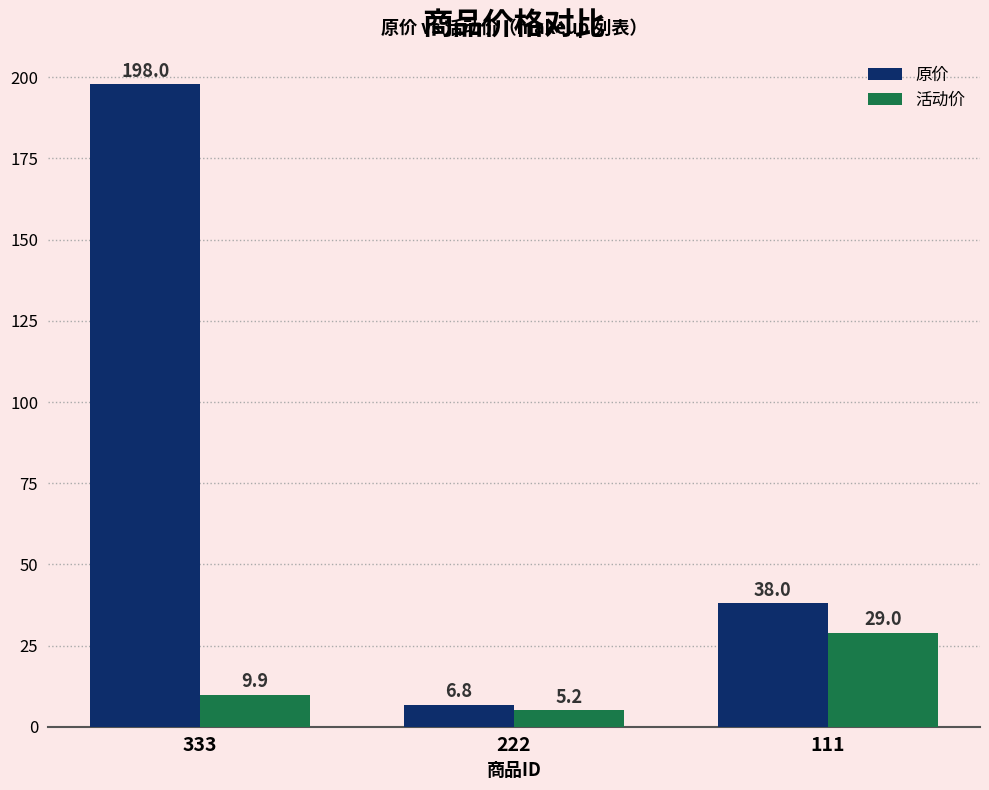

What is the maximum value for 活动价?

29.0